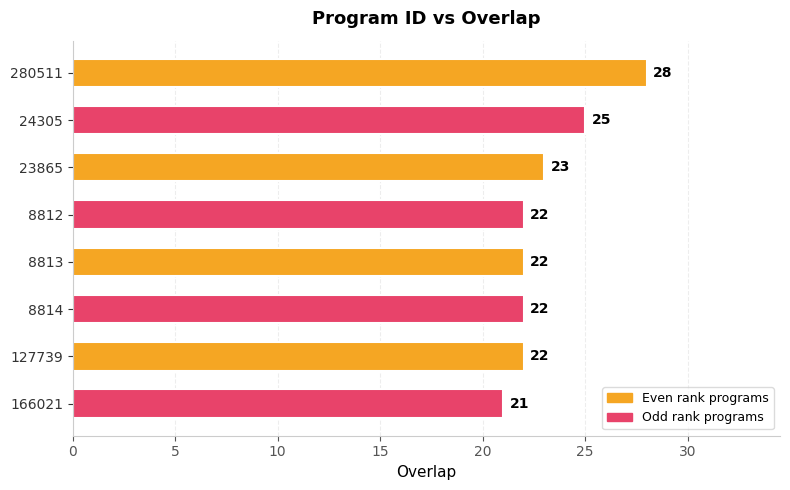

What value does the data have at 24305?

25